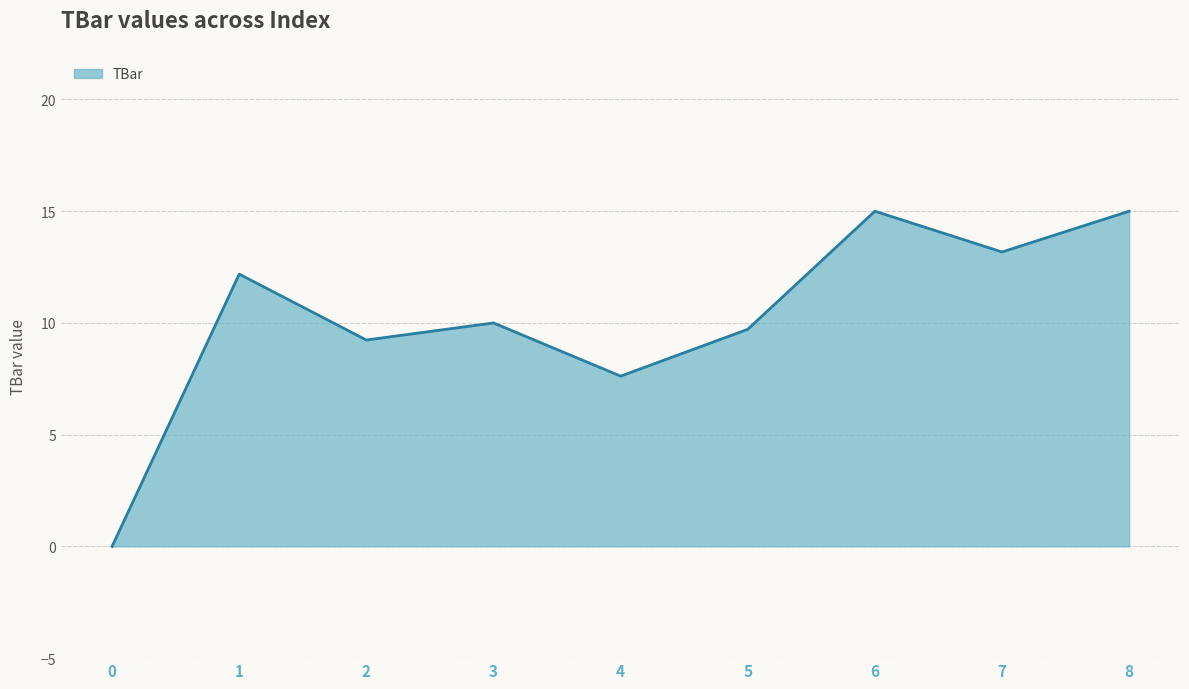

Where does the data first go above 10?

1